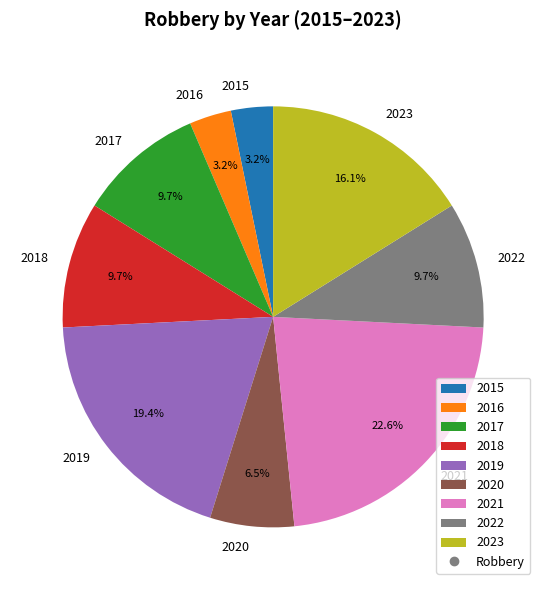

Which category has the biggest portion of the pie?

2021